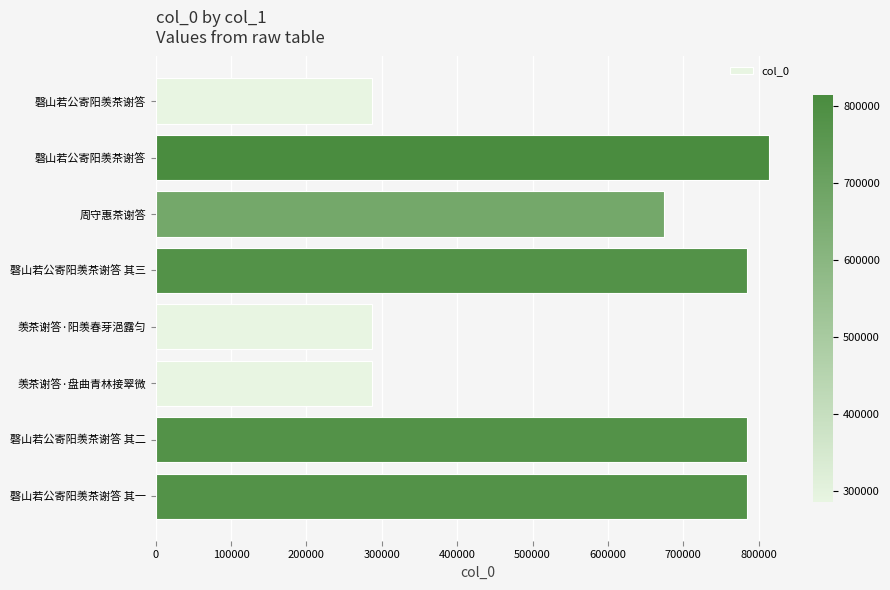

Does the chart contain any negative values?

No